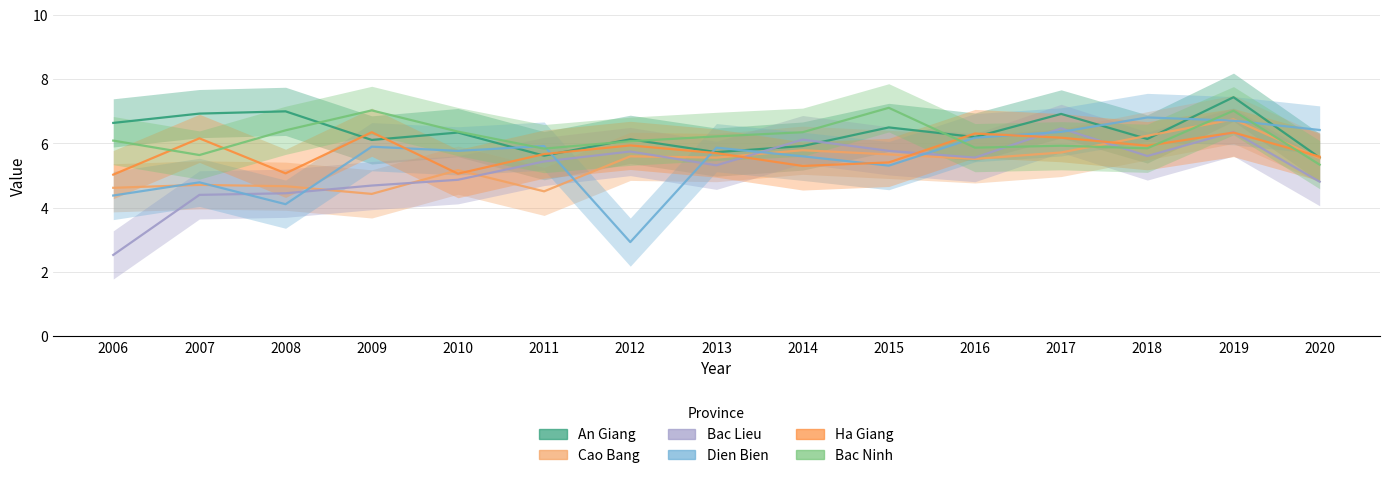

The Bac Lieu series shows 5.4 at 2011. True or false?

True